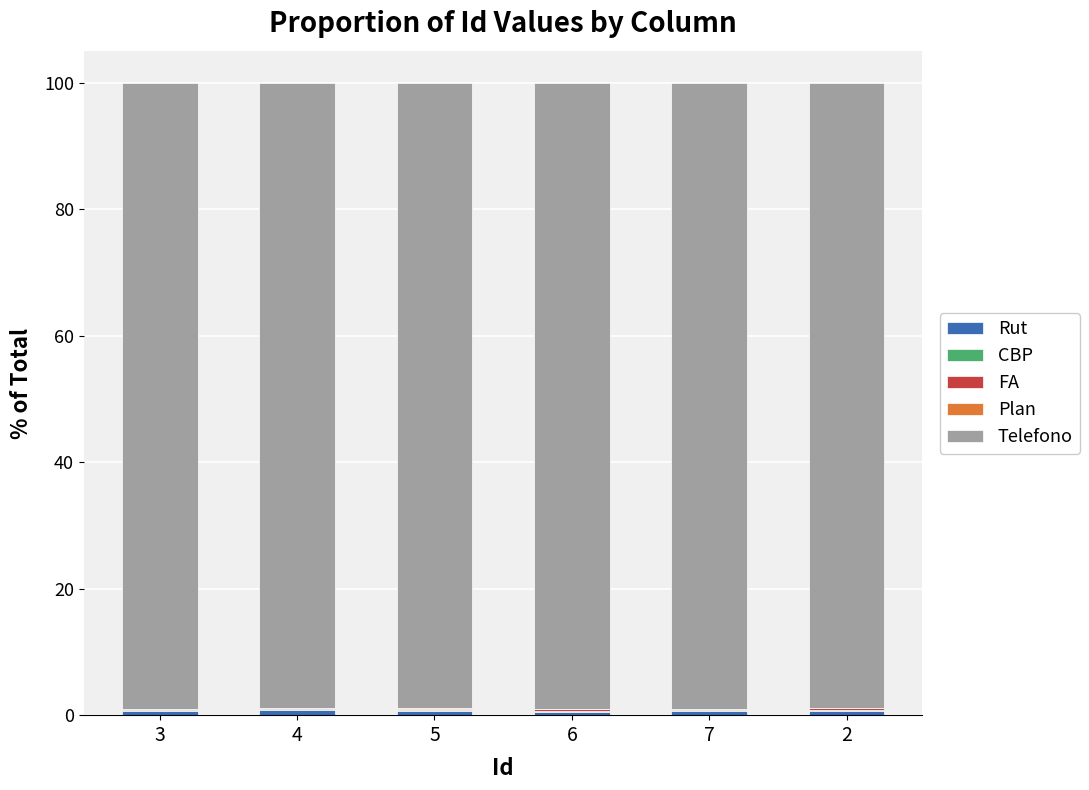

Count the number of categories in the chart.

6